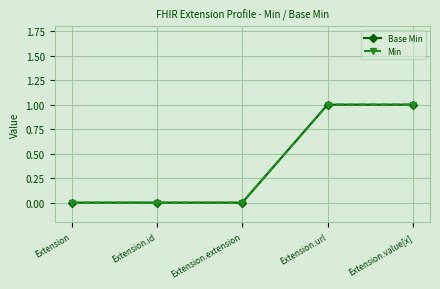

What is the difference between the maximum and minimum values in the Base Min series?

1